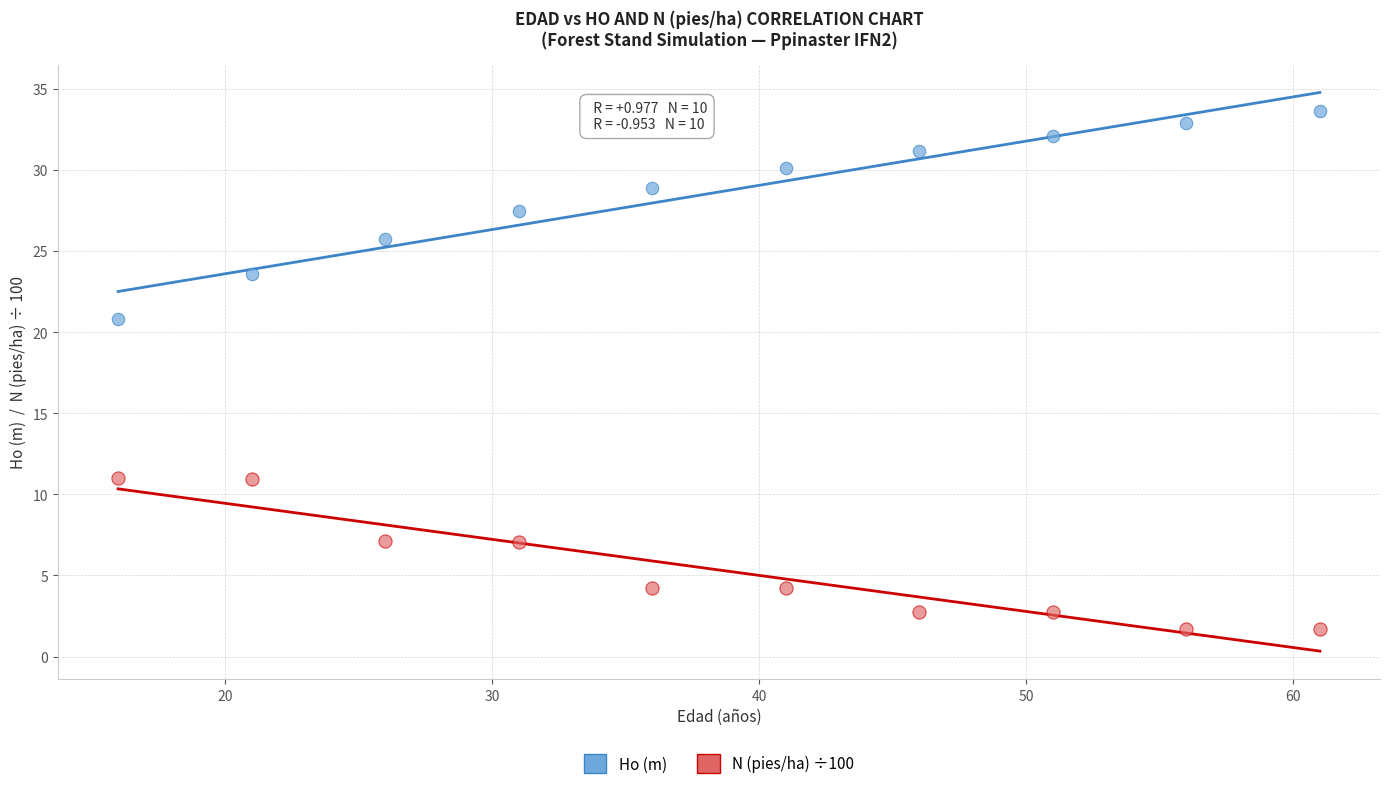

Which series has the largest Y range (max minus min)?

Ho (m)